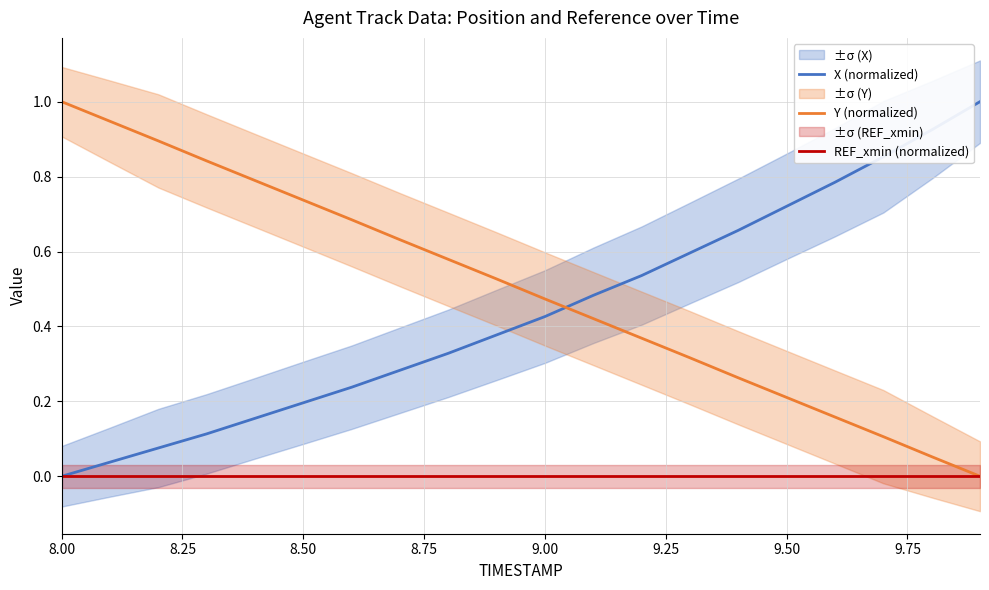

How many lines are shown in the chart?

3